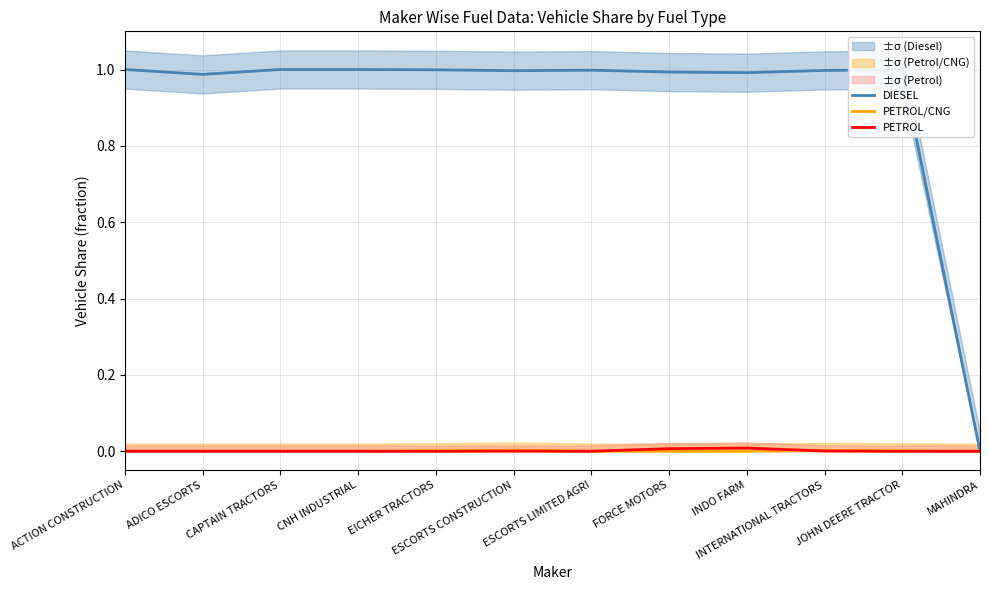

List the labels in order of DIESEL value, smallest first.

MAHINDRA, ADICO ESCORTS, INDO FARM, FORCE MOTORS, ESCORTS CONSTRUCTION, INTERNATIONAL TRACTORS, ESCORTS LIMITED AGRI, EICHER TRACTORS, JOHN DEERE TRACTOR, ACTION CONSTRUCTION, CAPTAIN TRACTORS, CNH INDUSTRIAL